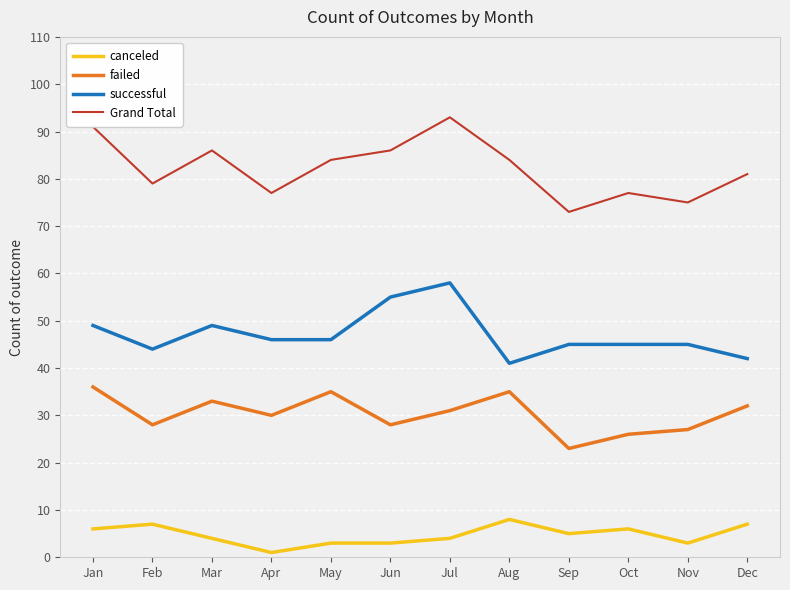

List the series in order of their overall mean, lowest first.

canceled, failed, successful, Grand Total